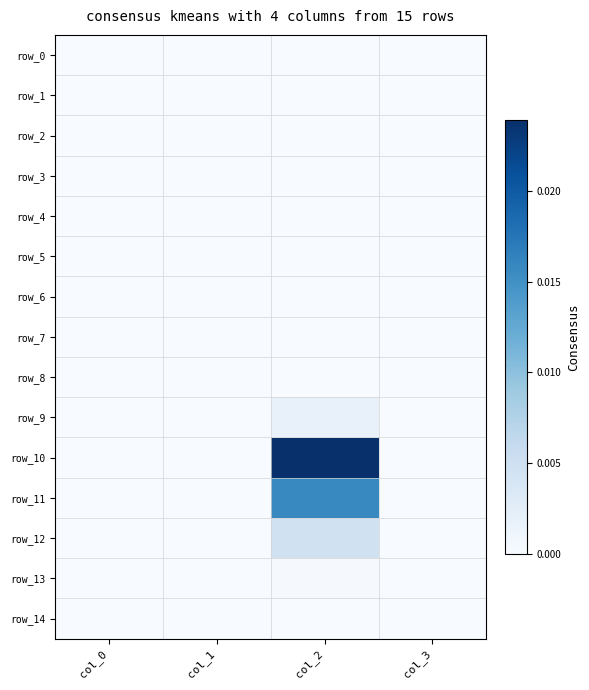

Which series has the largest range (max minus min)?

row_10